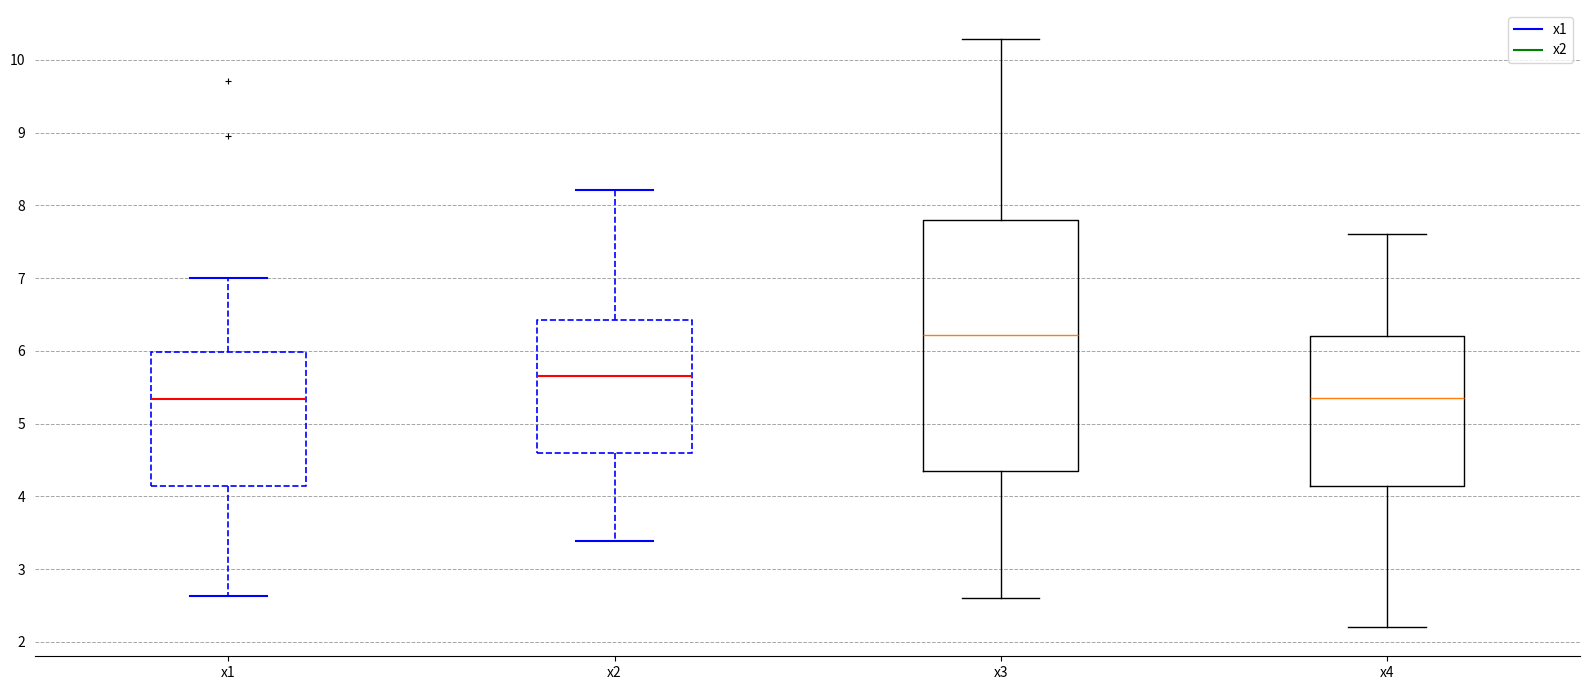

Where is the upper edge of the box for x3 on the y-axis? The values are not printed on the chart, so give them approximately, as read against the axis.

7.8